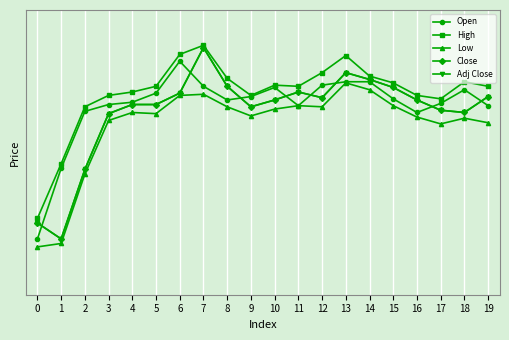

Does the chart have visible grid lines?

Yes